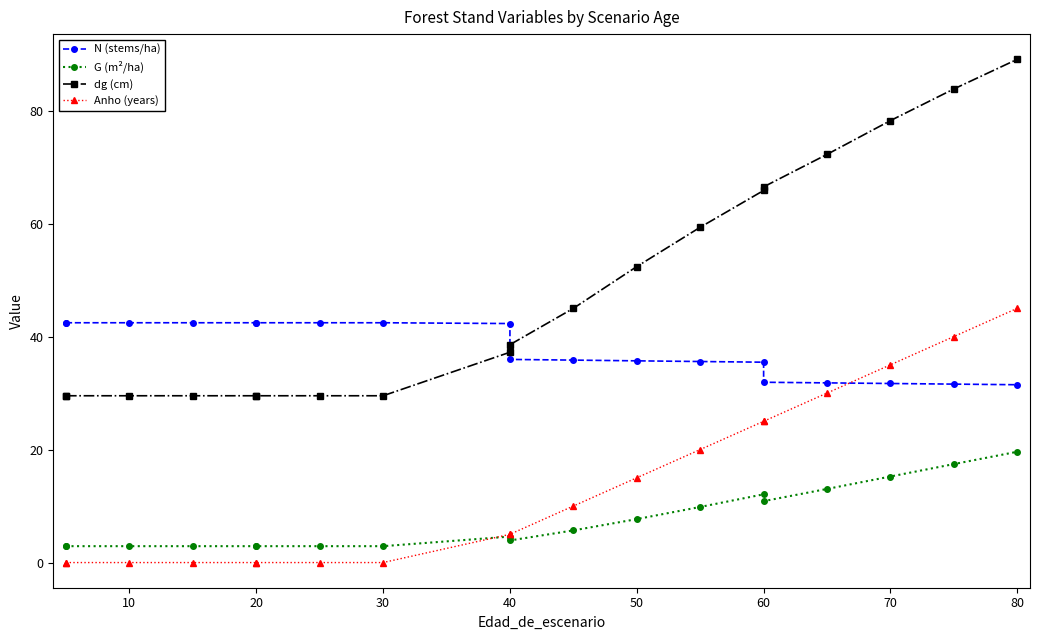

True or false: Anho (years) has a value of 0.0 at 10.

True